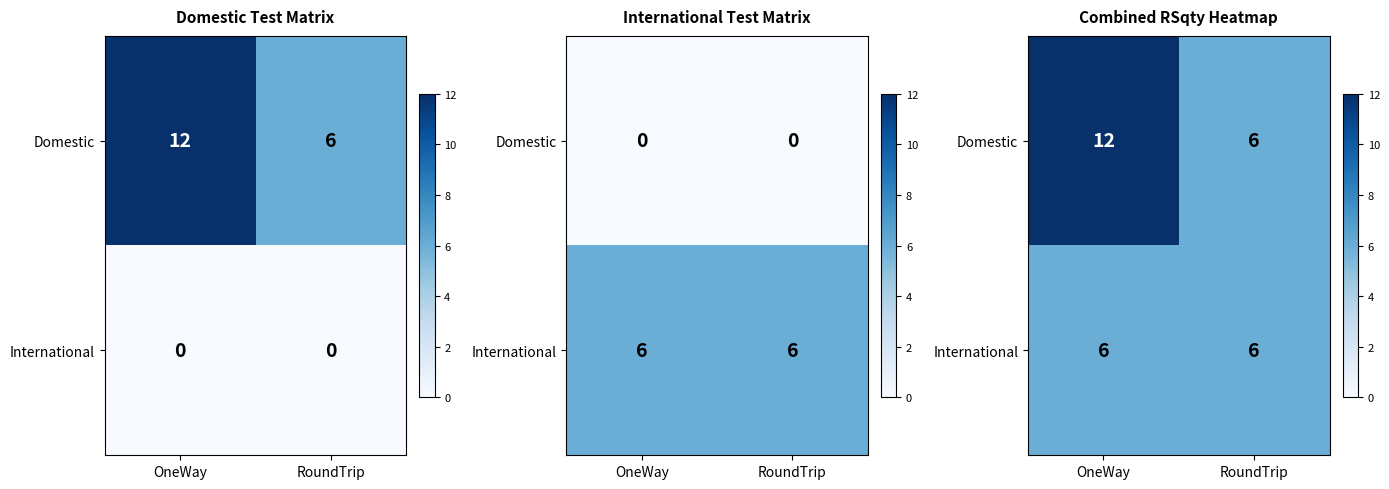

The Domestic series shows 12 at OneWay. True or false?

True